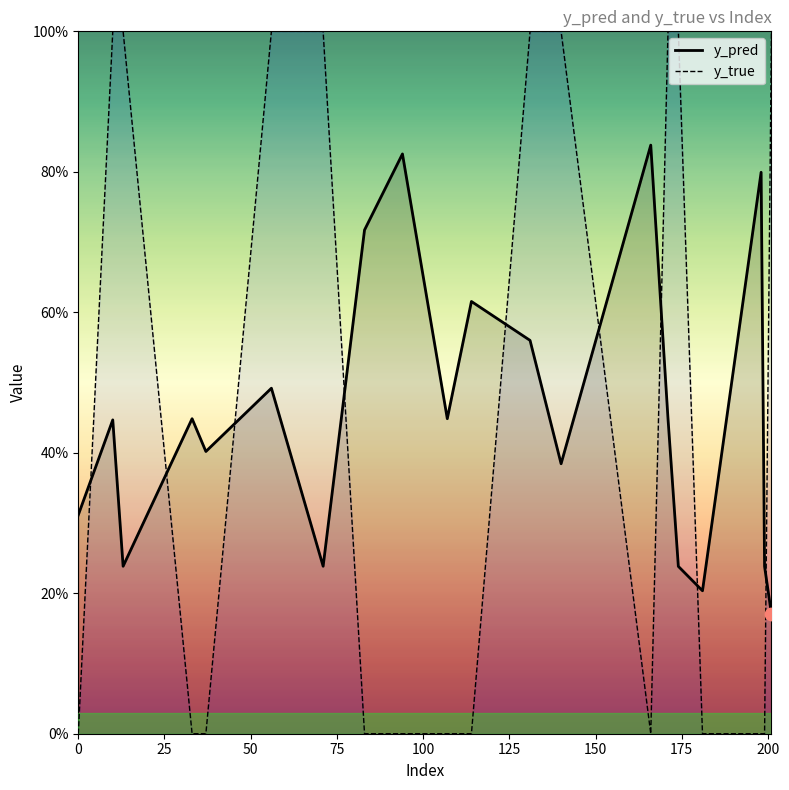

Which series contains the highest Y value?

y_true